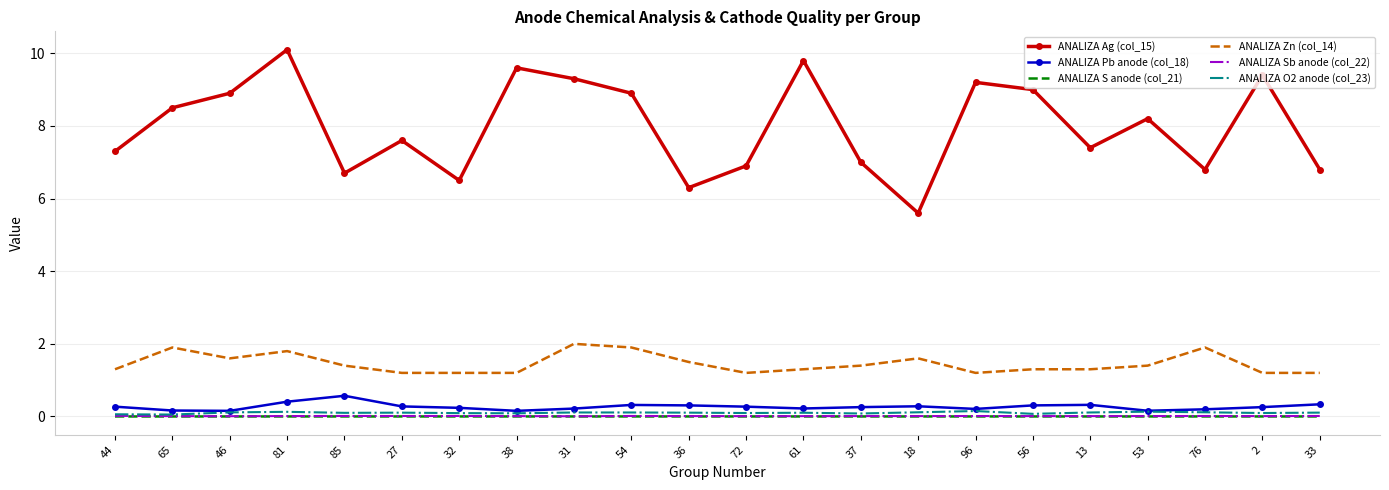

True or false: ANALIZA O2 anode (col_23) and ANALIZA Ag (col_15) intersect in this chart.

False